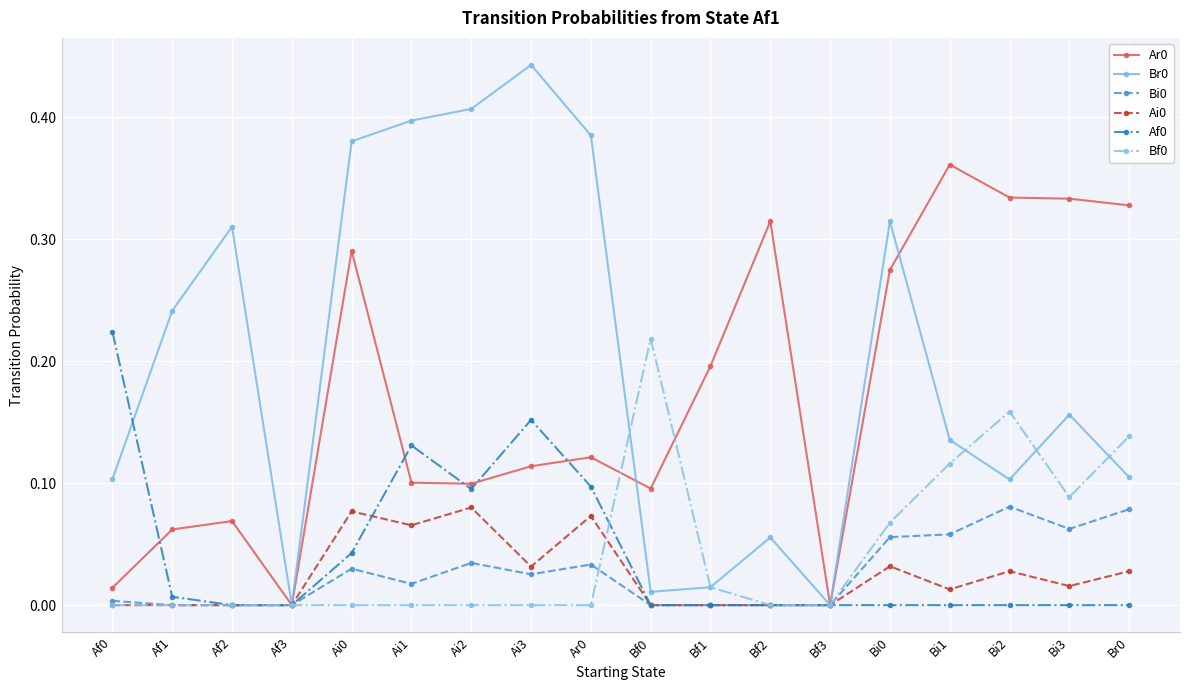

In Ai0, how many points are higher than both neighbors (excluding endpoints)?

5